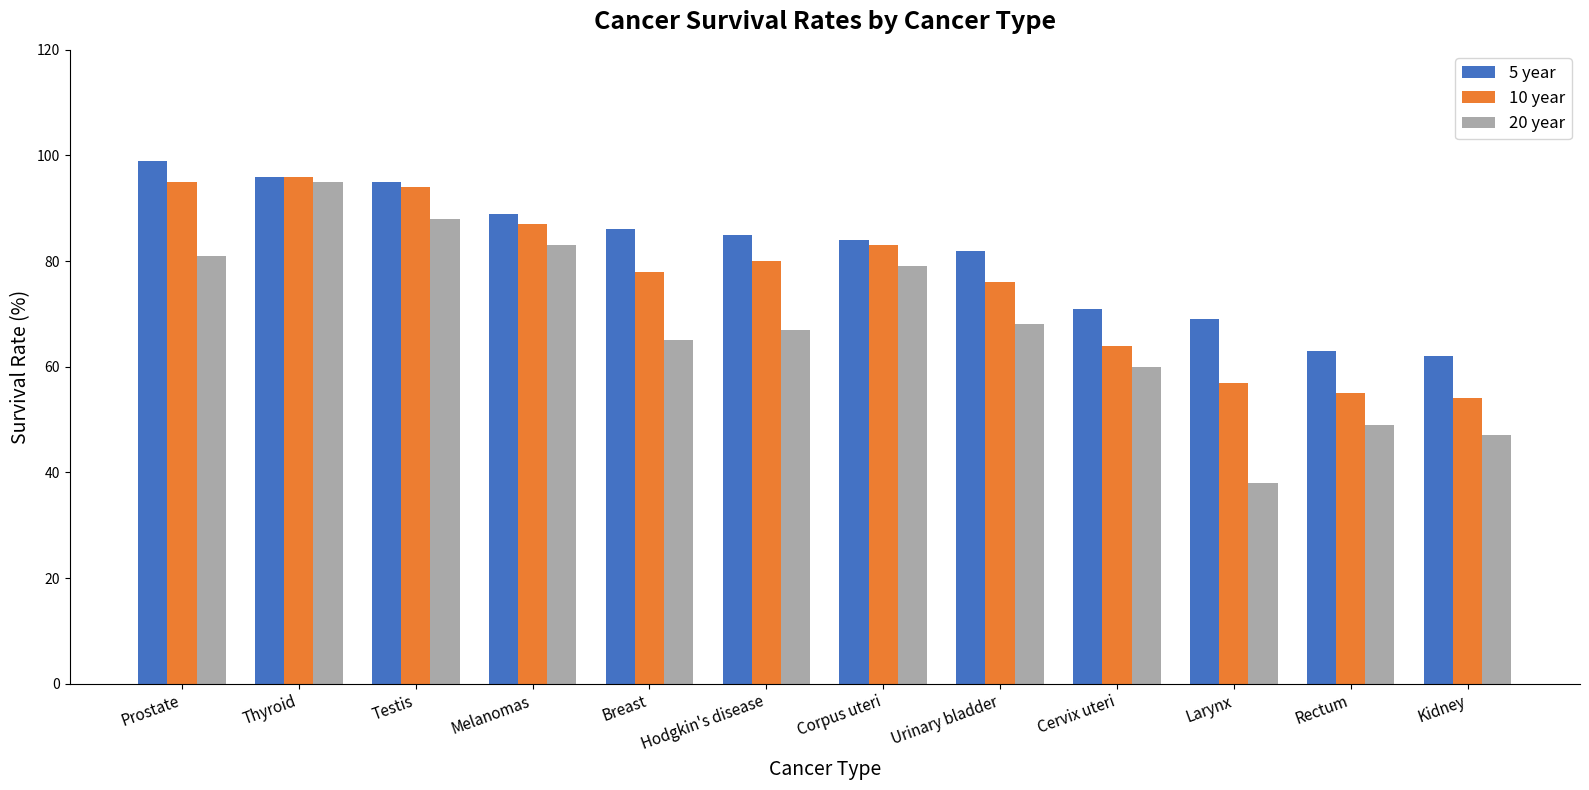

What position from the right is Cervix uteri?

4